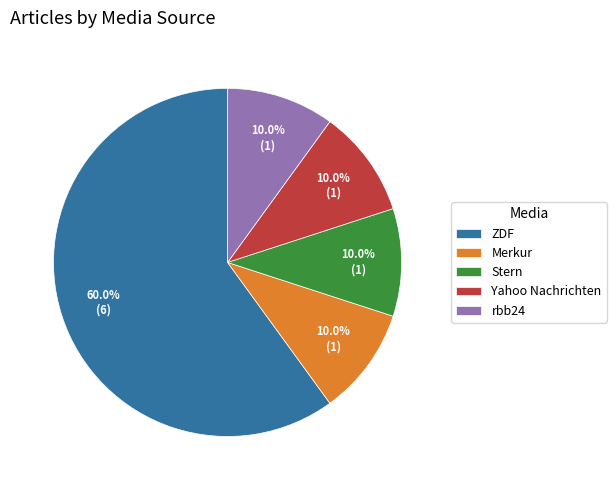

To the nearest percent, what portion does rbb24 represent?

10%